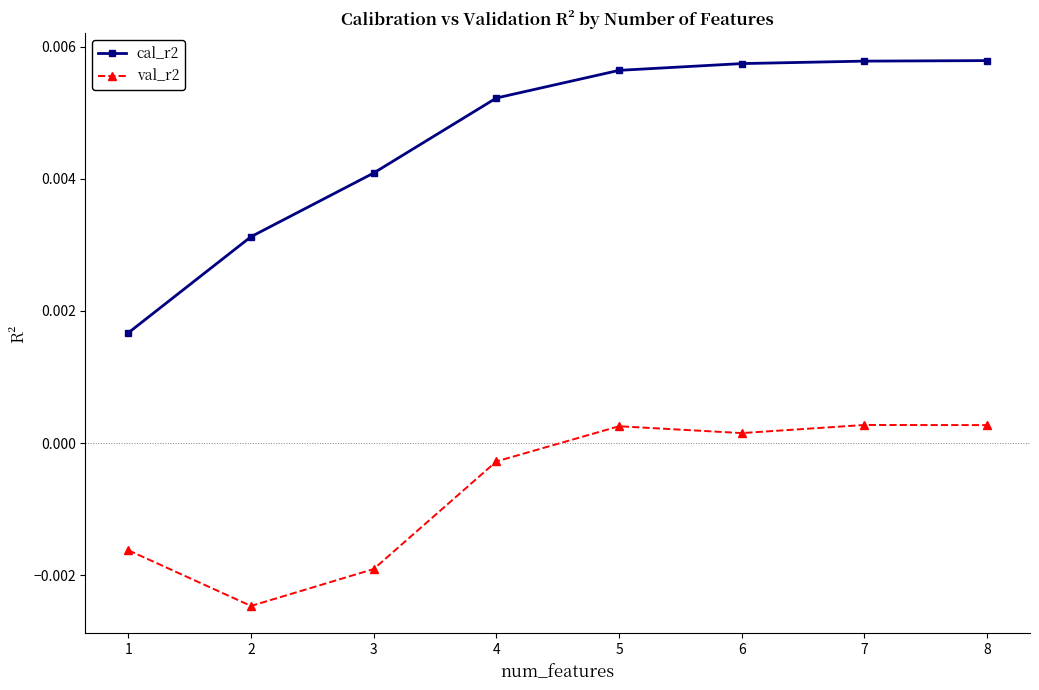

List the series in order of their overall mean, highest first.

cal_r2, val_r2